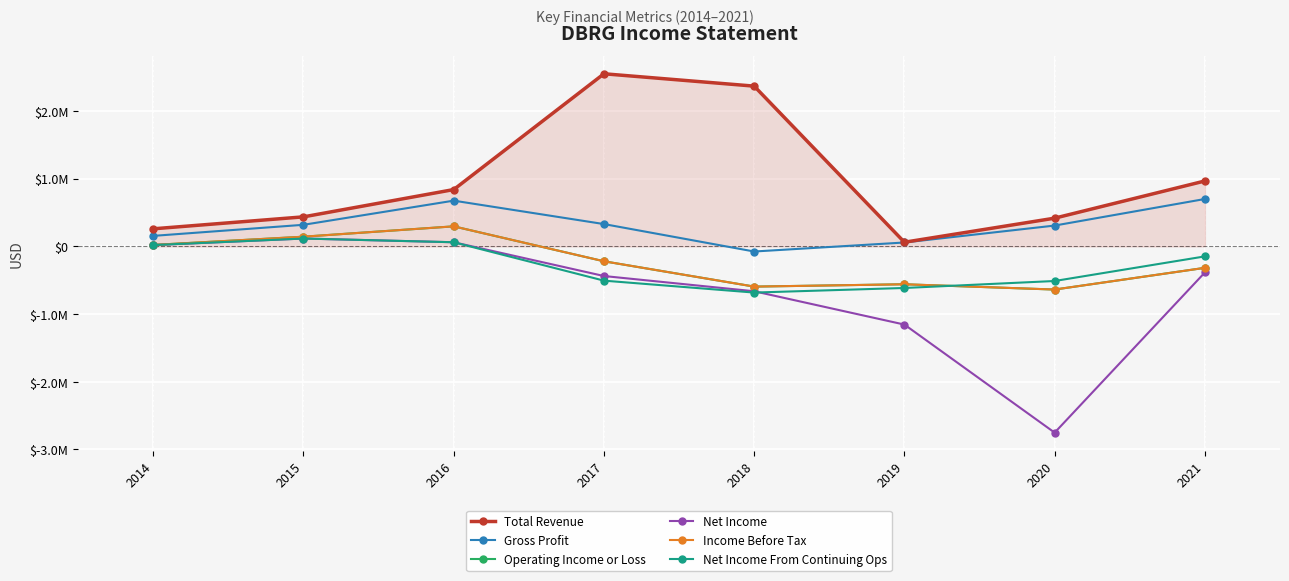

At which label is Net Income From Continuing Ops closest to -283650?

2021